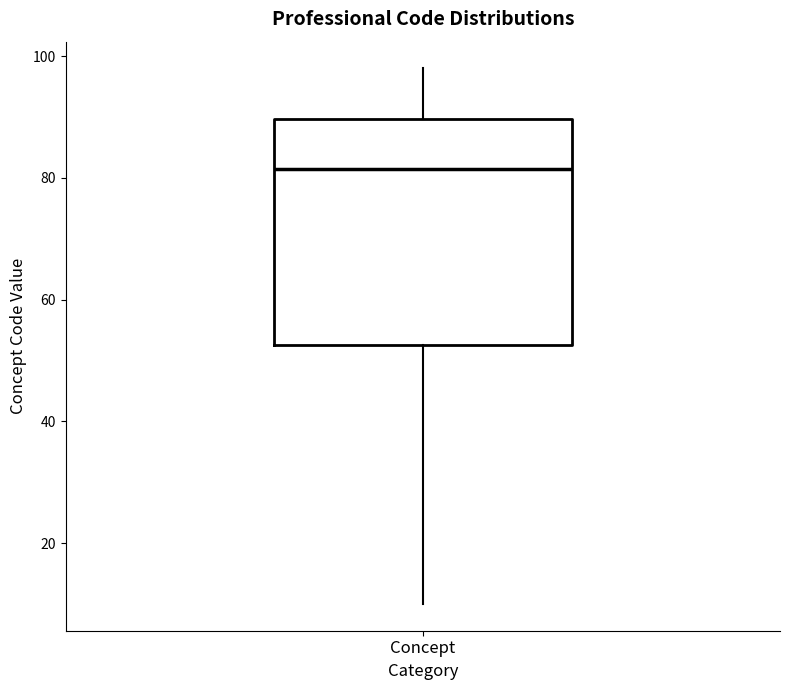

Where does the median line of the box for Concept sit on the y-axis? The values are not printed on the chart, so give them approximately, as read against the axis.

82